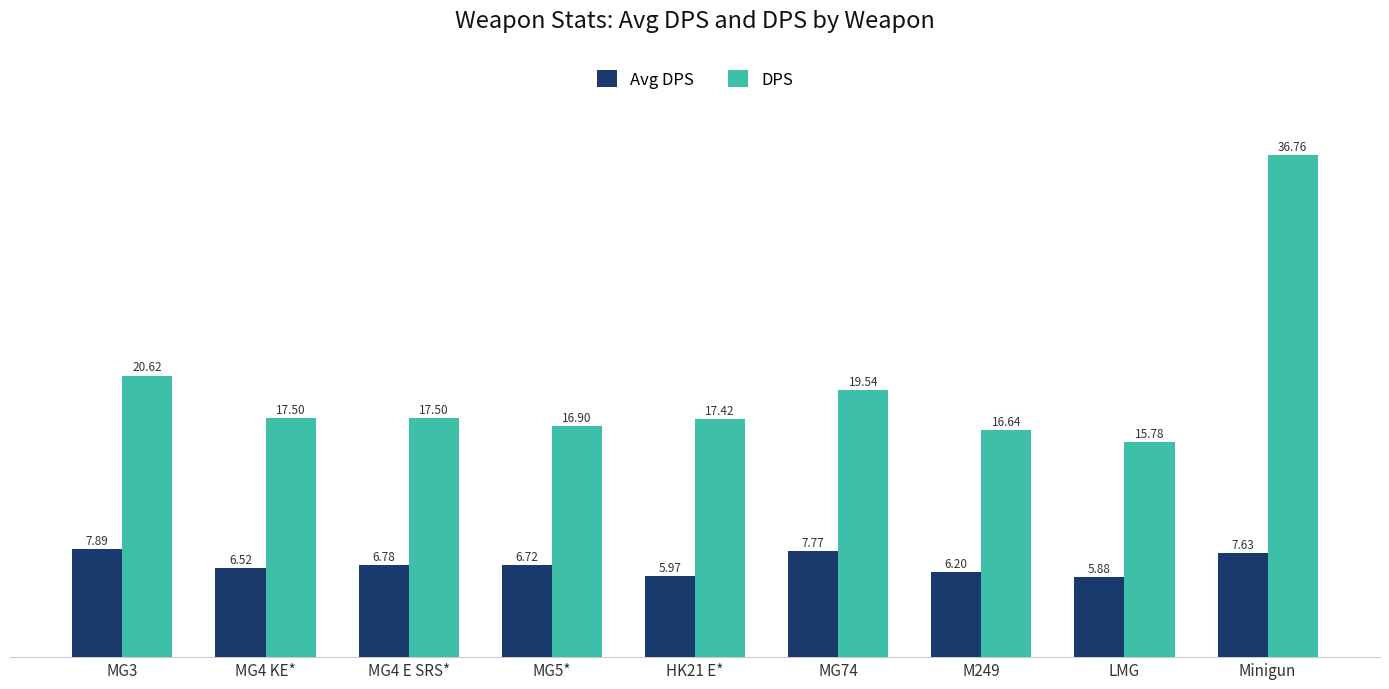

What is the lowest value of the Avg DPS series?

5.9